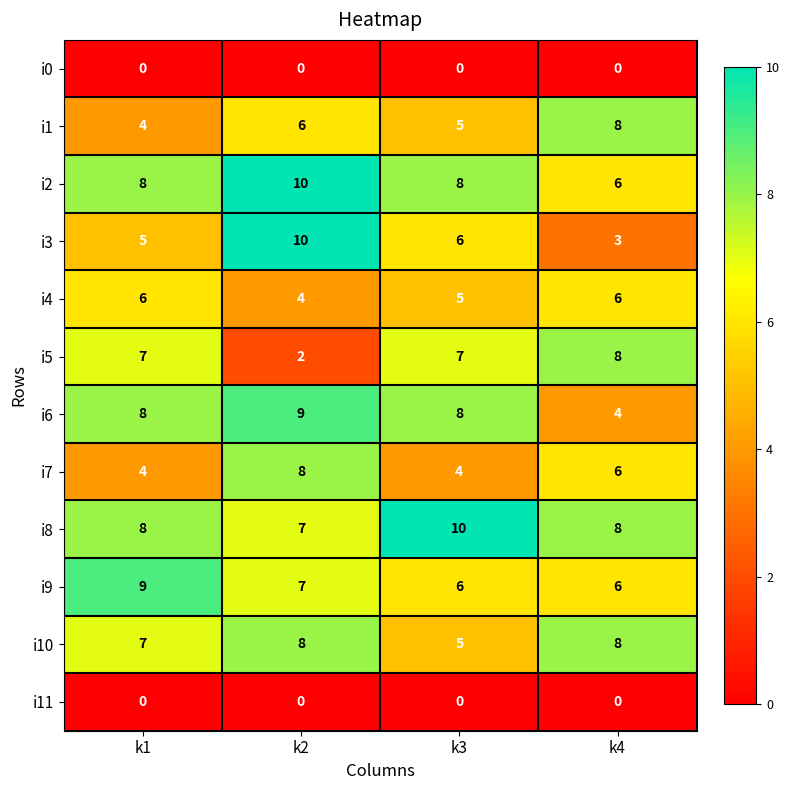

What value does the i10 series have at k3?

5